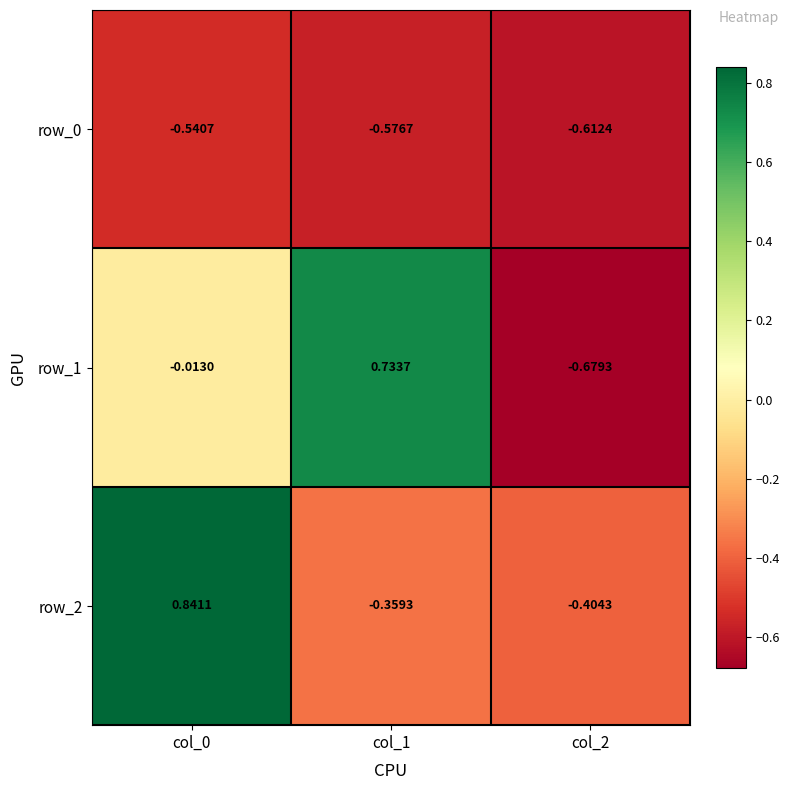

What is the difference between the maximum and minimum values in the row_2 series?

1.2